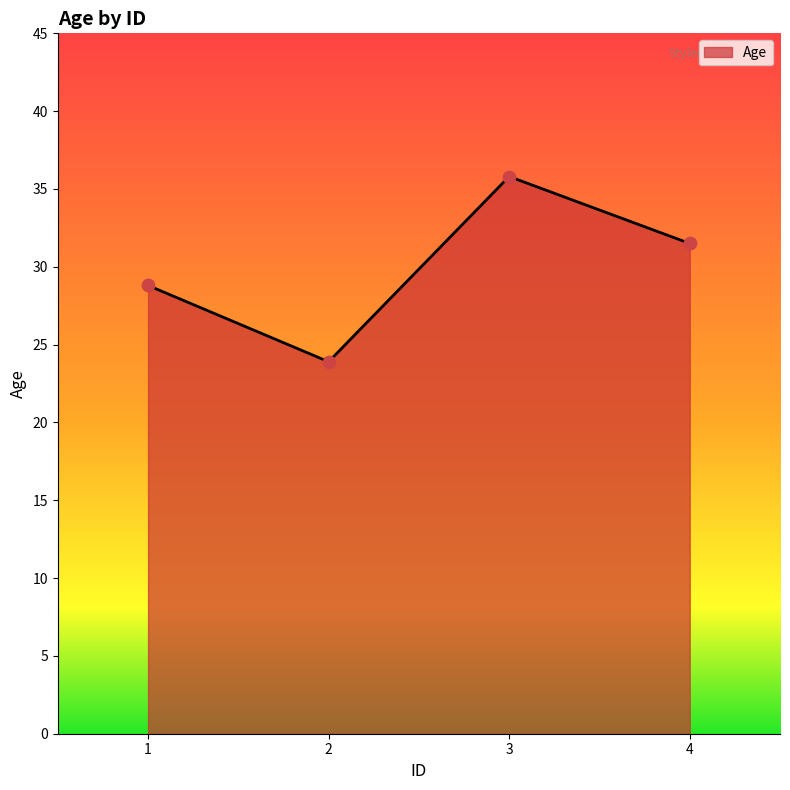

What is the ratio of the value at 1 to the value at 3?

0.8